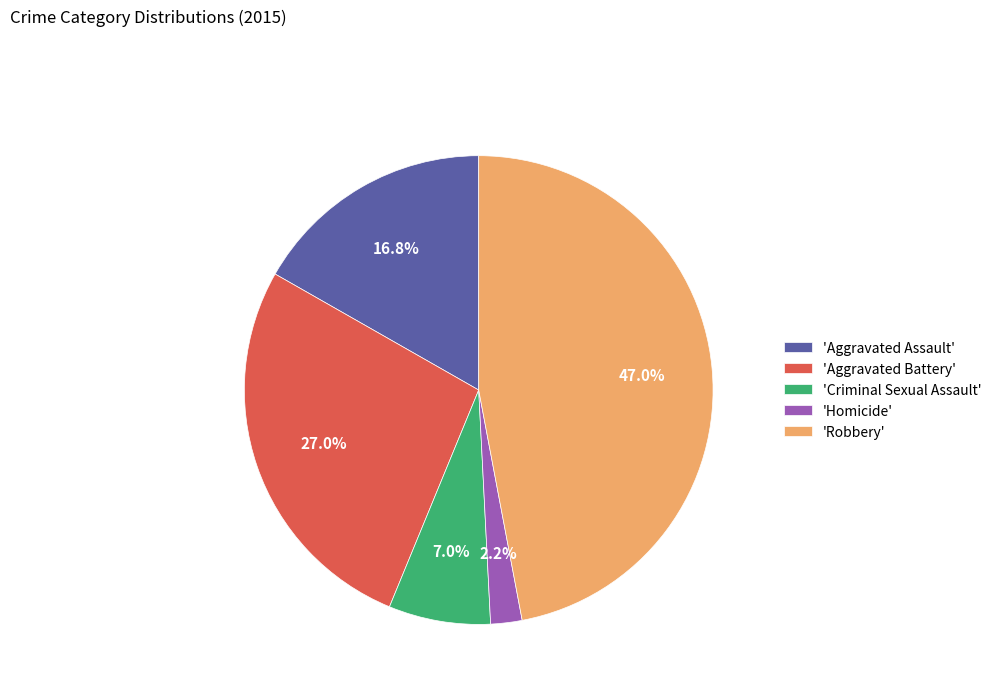

Count the number of slices in the pie.

5